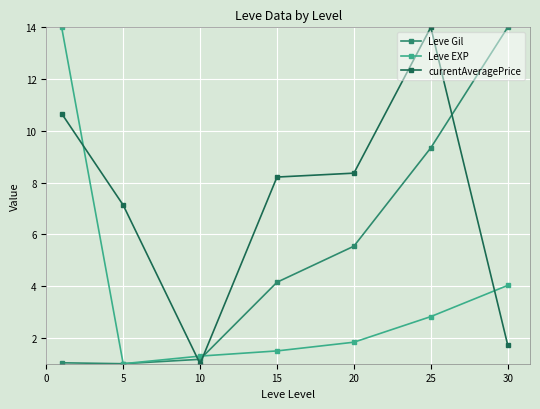

After their last crossing, which series has the higher values: Leve EXP or Leve Gil?

Leve Gil